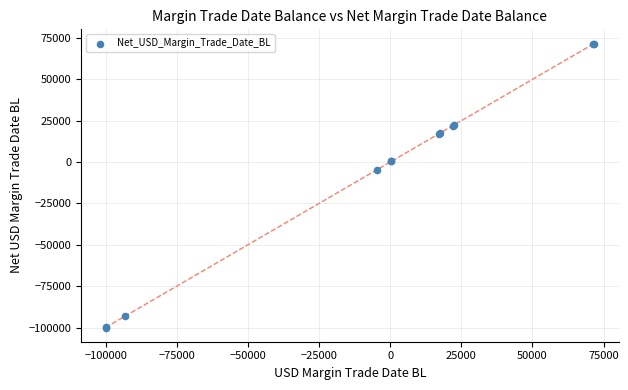

What Y value in the scatter plot is closest to -14154?

-4567.7